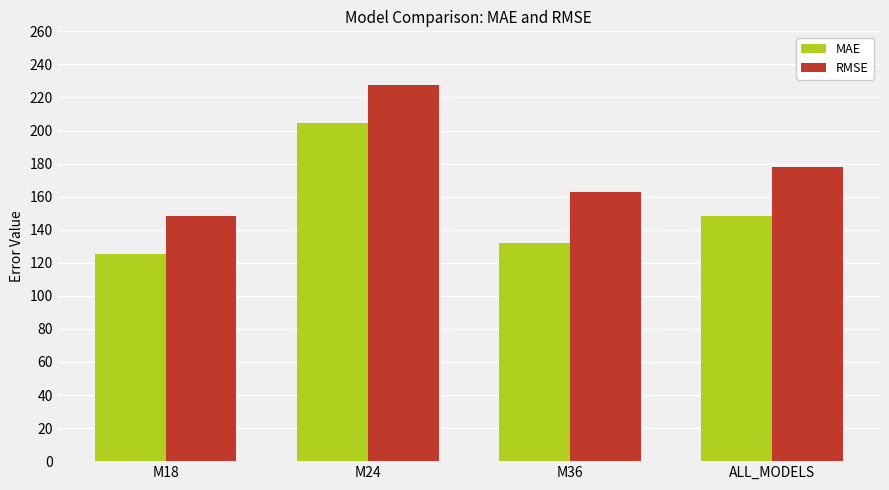

What is the difference between the maximum and second lowest values in the RMSE series?

64.8